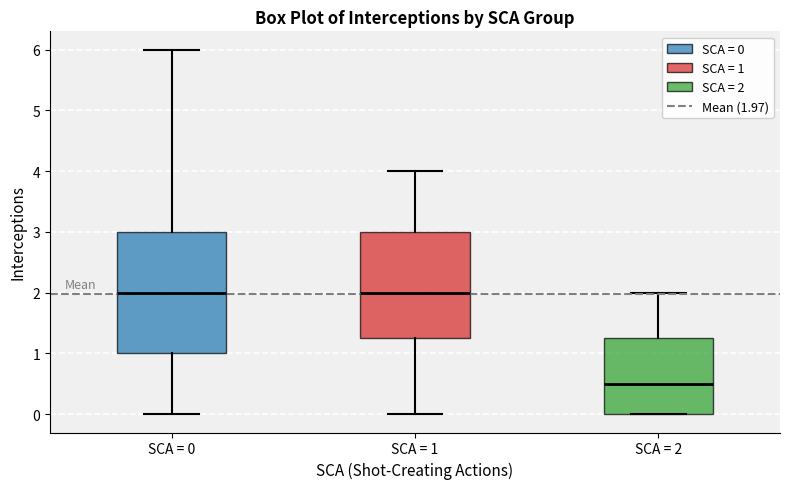

Which box has the lowest median line?

SCA = 2